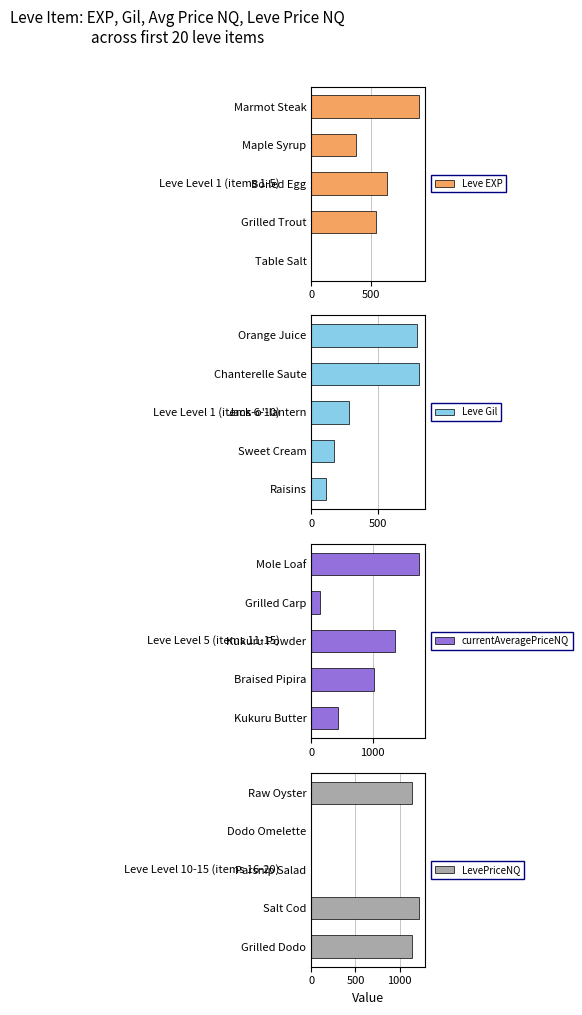

Reading left to right, transcribe all the data shown in this chart.

Leve EXP: 1.0	540.0	630.0	370.0	900.0
Leve Gil: 112.0	170.0	280.0	810.0	790.0
currentAveragePriceNQ: 437.2	1018.8	1369.4	139.5	1762.0
LevePriceNQ: 1143.9	1224.0	0.0	0.0	1140.0